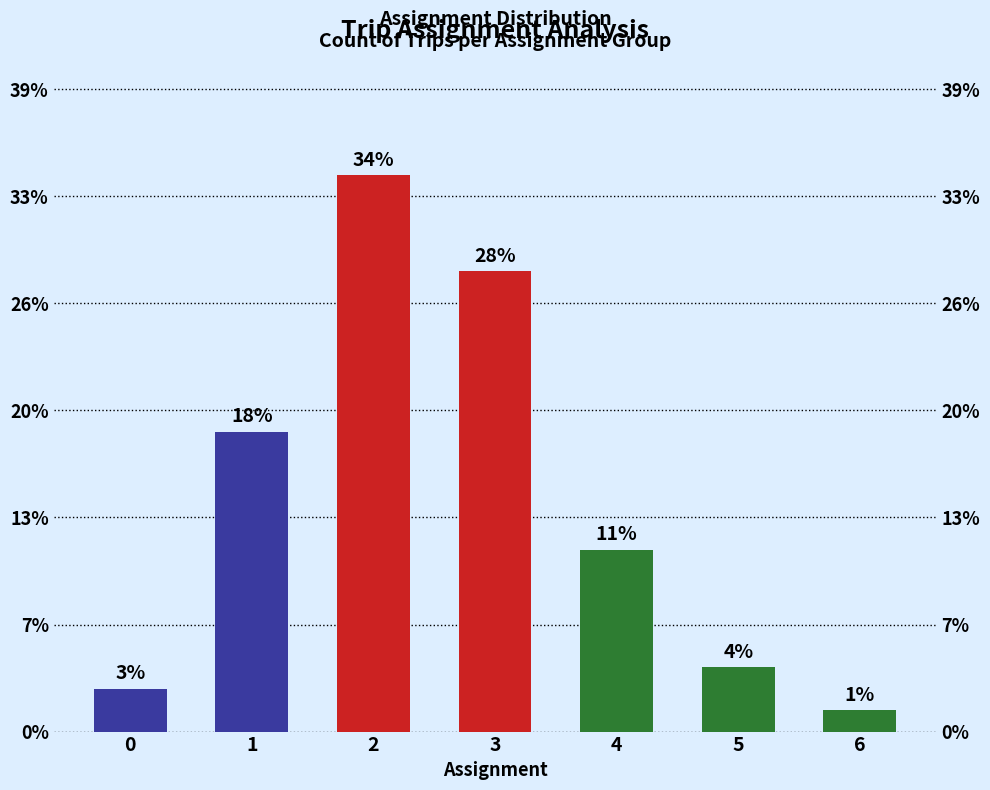

Rank the categories by value from highest to lowest.

2, 3, 1, 4, 5, 0, 6